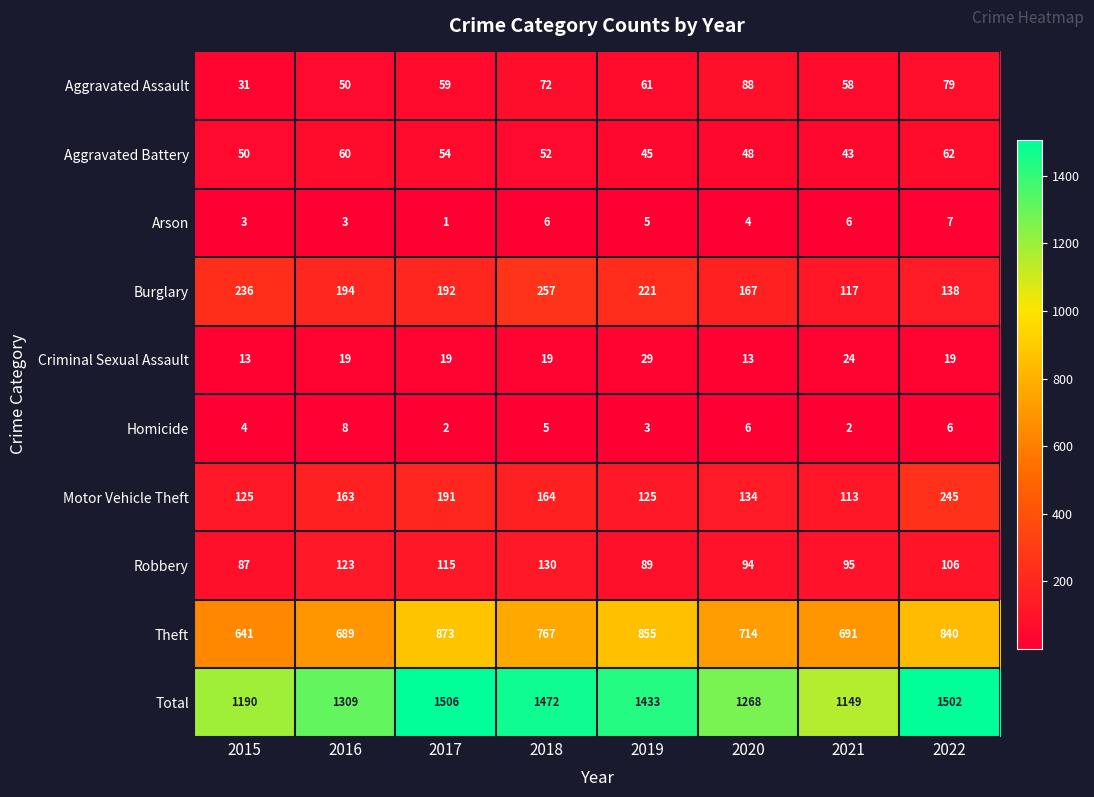

At 2018, list the series in order from largest to smallest.

Total, Theft, Burglary, Motor Vehicle Theft, Robbery, Aggravated Assault, Aggravated Battery, Criminal Sexual Assault, Arson, Homicide